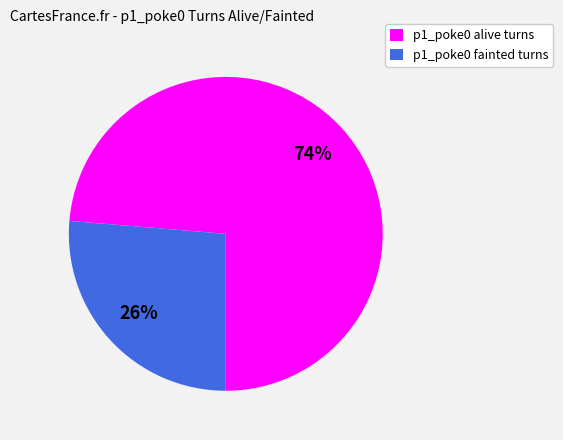

Rank the categories by value from lowest to highest.

p1_poke0 fainted turns, p1_poke0 alive turns